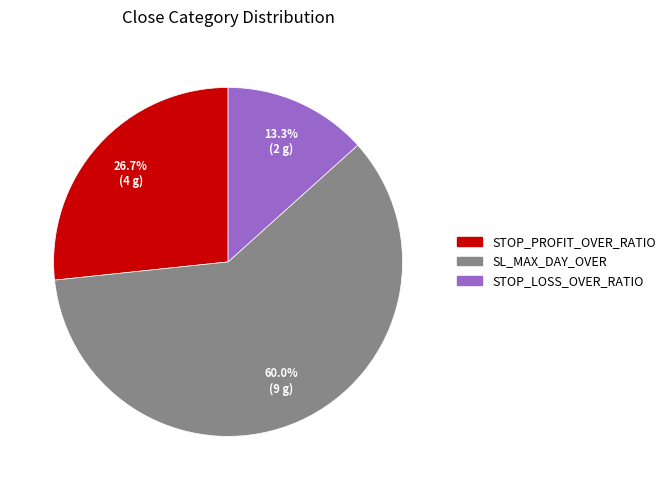

Rank the categories by value from highest to lowest.

SL_MAX_DAY_OVER, STOP_PROFIT_OVER_RATIO, STOP_LOSS_OVER_RATIO